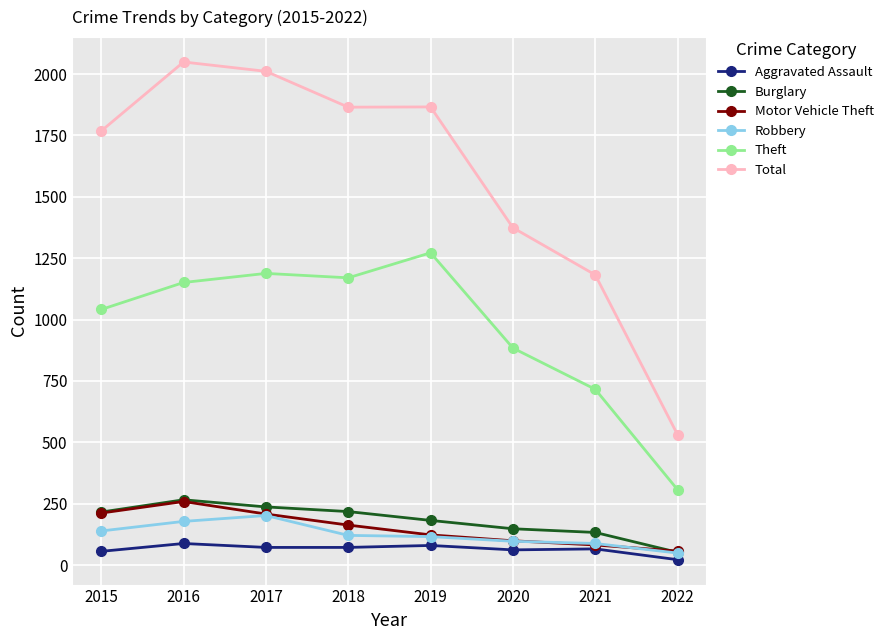

The value of Aggravated Assault at 2019 is 80. True or false?

True